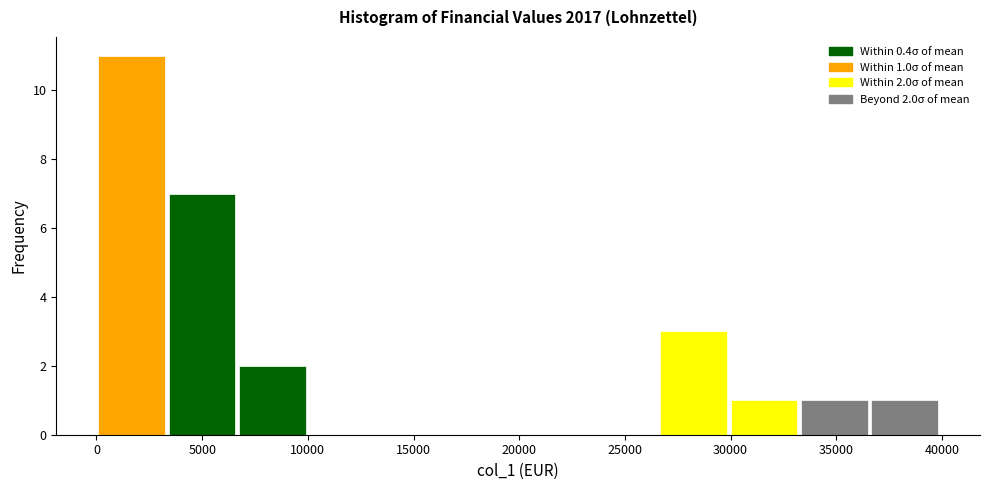

Which range on the x-axis has the tallest bar?

0 to 3500